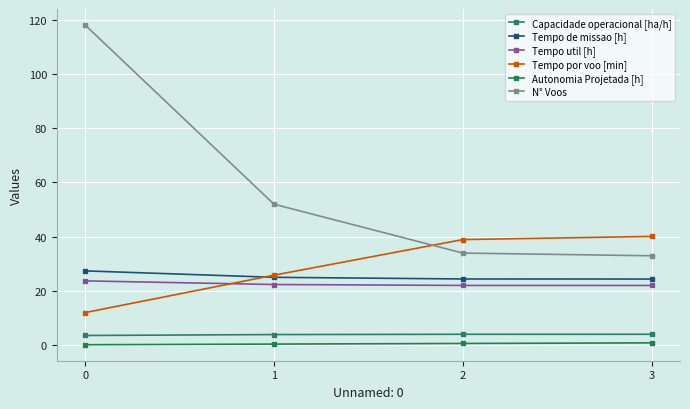

Which series has the largest range (max minus min)?

N° Voos